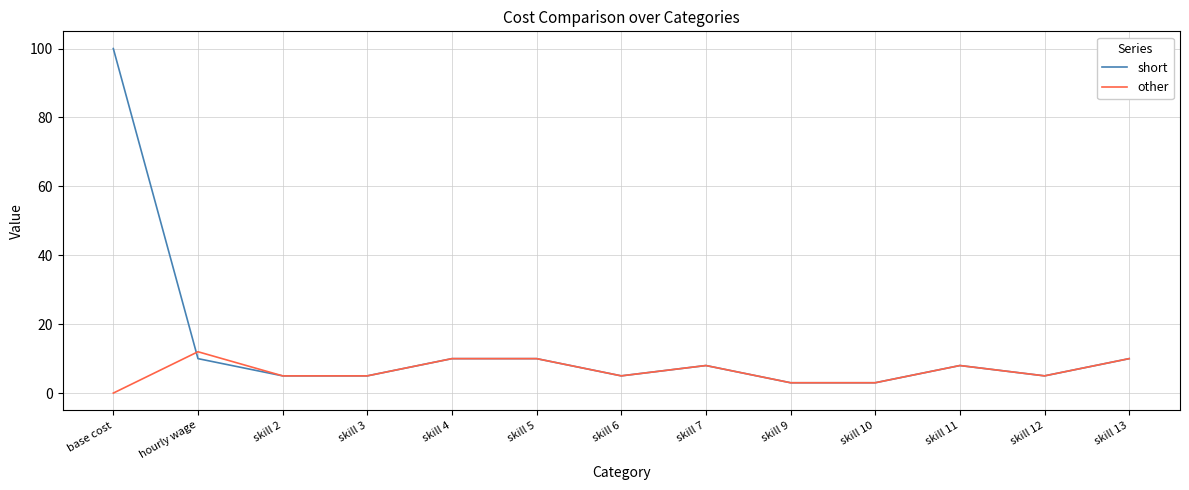

What is the average value of the short series?

14